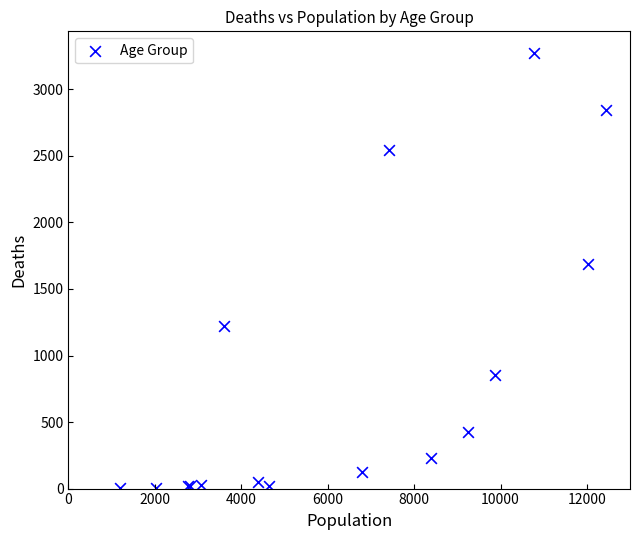

What Y value in the scatter plot is closest to 1638?

1690